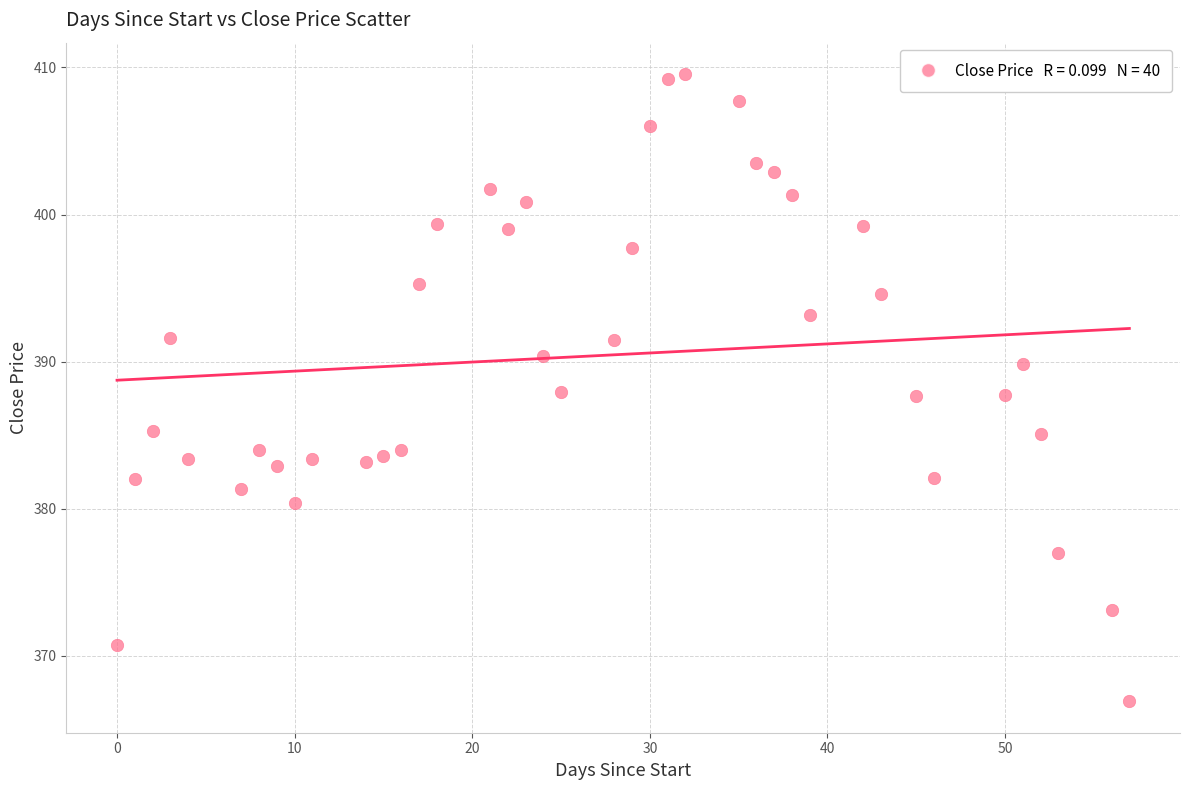

What is the range of X values (max minus min)?

57.0